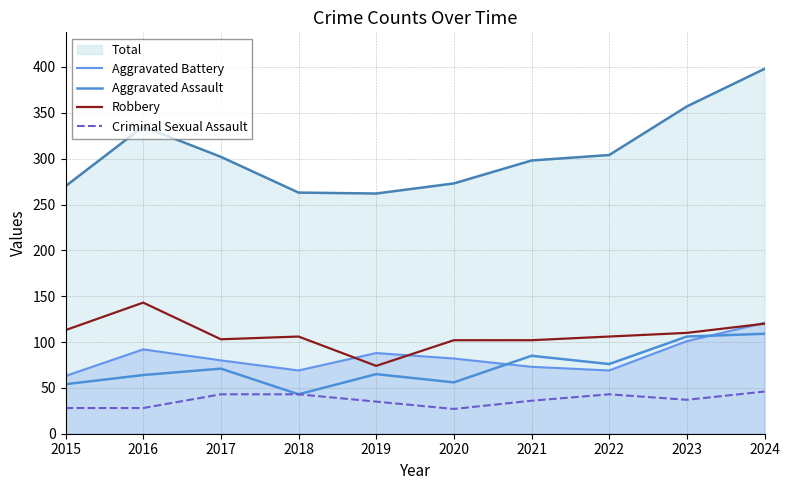

At how many categories does at least one series exceed 42?

10